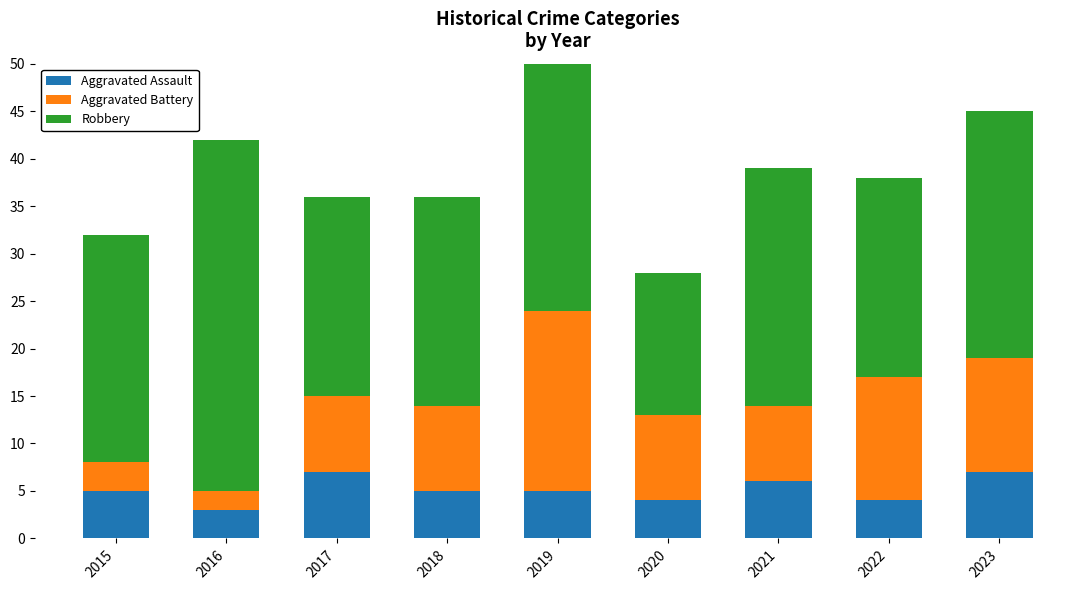

Is it true that Robbery equals 15 at 2020?

True